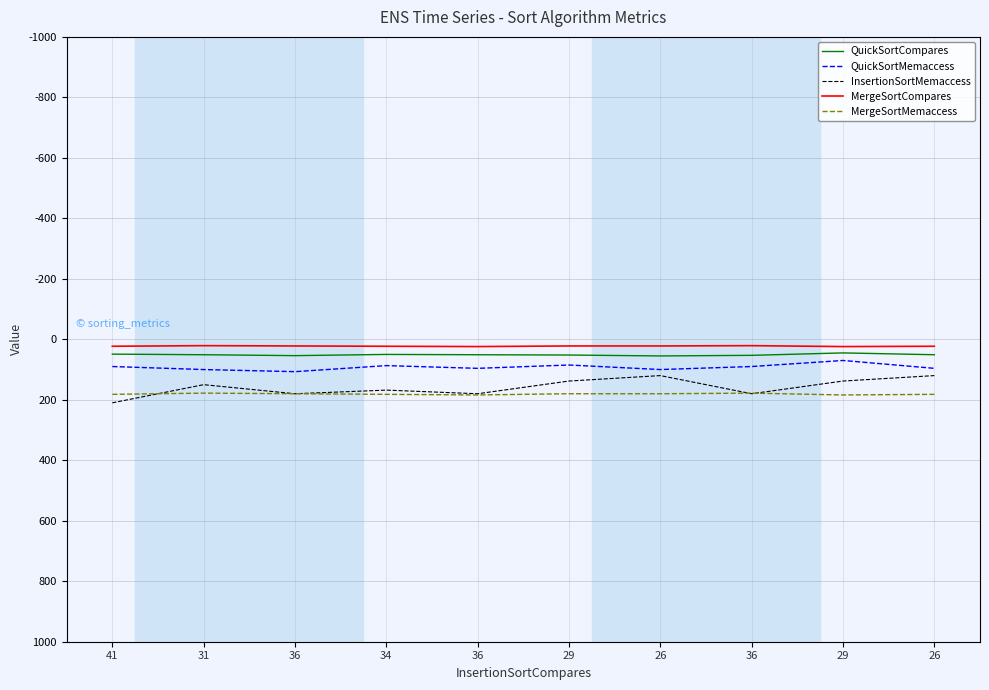

Rank the series at 31 from lowest to highest value.

MergeSortCompares, QuickSortCompares, QuickSortMemaccess, InsertionSortMemaccess, MergeSortMemaccess